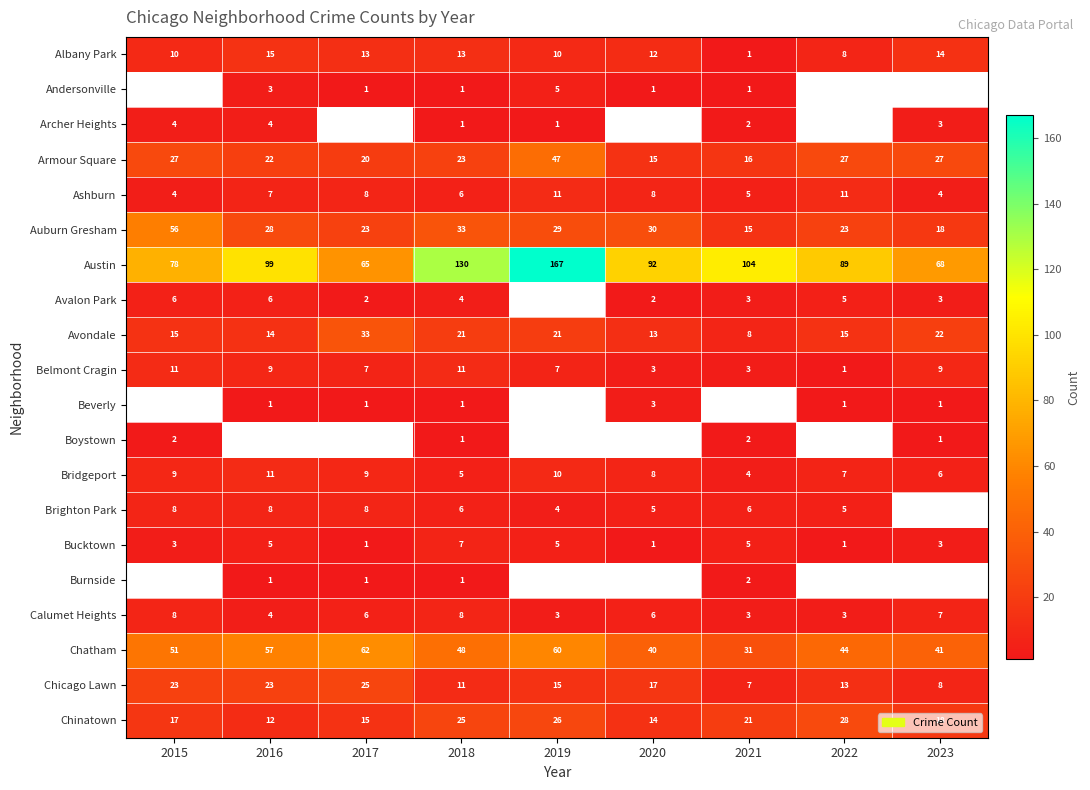

What is the difference between the second highest and second lowest values in the Chatham series?

20